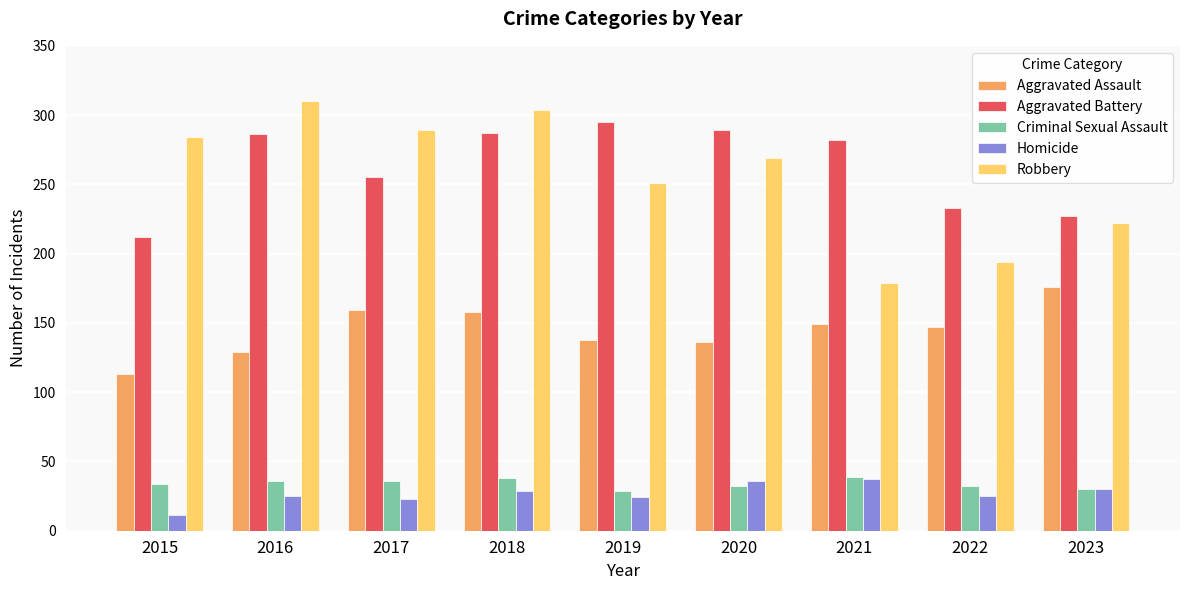

Rank the series at 2019 from highest to lowest value.

Aggravated Battery, Robbery, Aggravated Assault, Criminal Sexual Assault, Homicide